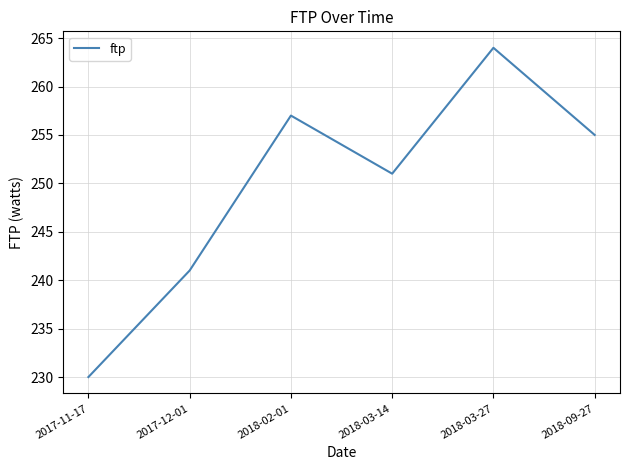

Rank the categories by value from highest to lowest.

2018-03-27, 2018-02-01, 2018-09-27, 2018-03-14, 2017-12-01, 2017-11-17